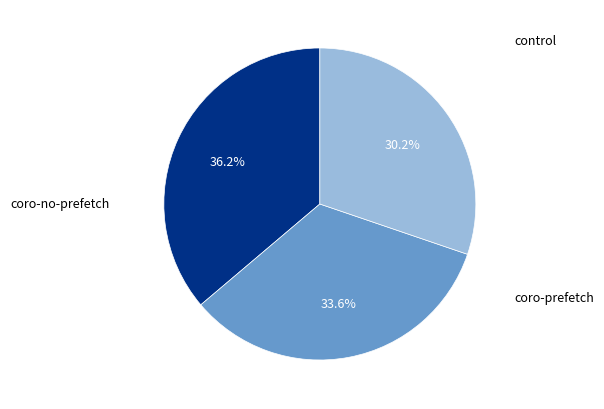

Is there any slice that represents more than half of the pie?

No